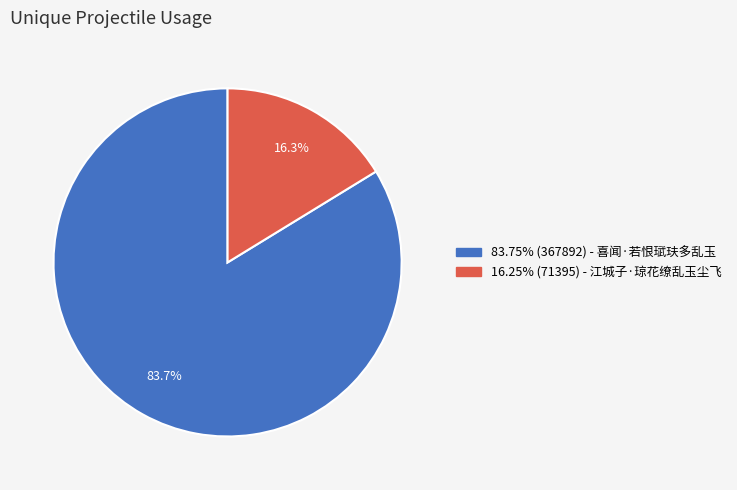

Is there any slice that represents more than half of the pie?

Yes